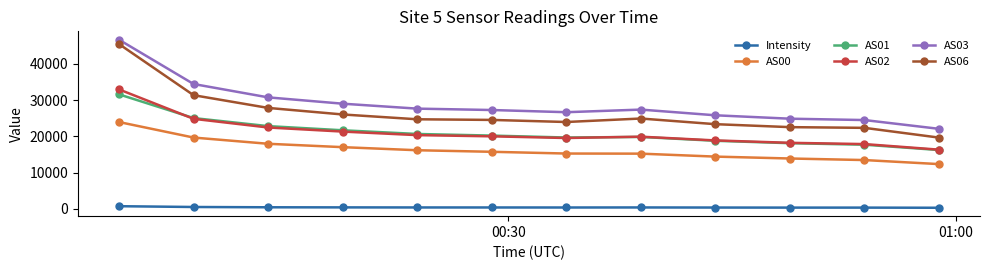

Which series has the largest range (max minus min)?

AS06